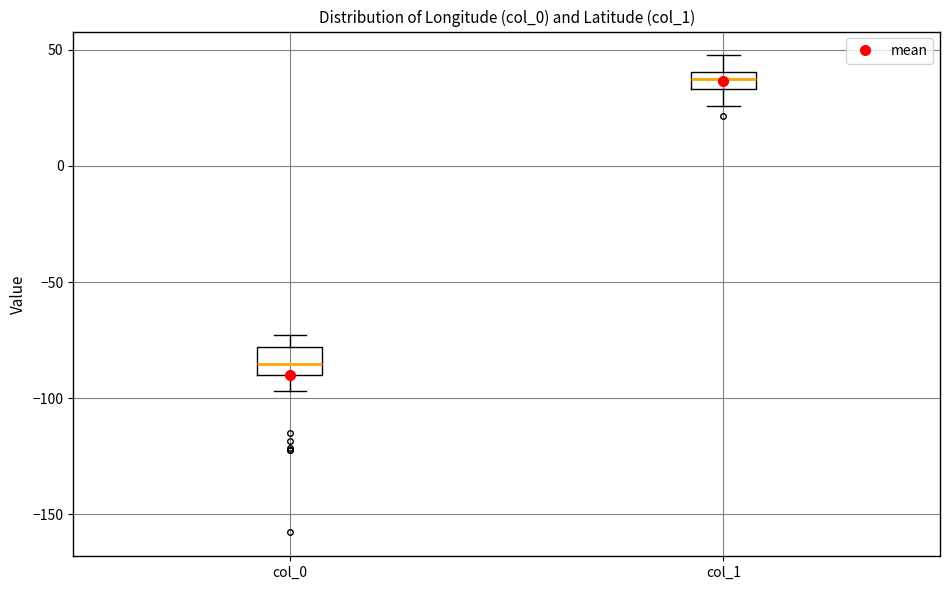

Reading left to right, transcribe this box plot: for each box, give where its median line is, the range the box spans, and where its two whiskers end, as read against the y-axis. The values are not printed on the chart, so give them approximately, as read against the axis.

col_0: median -85, box -90 to -80, whiskers -95 to -75
col_1: median 40 (inside the box), box 35 to 40, whiskers 25 to 50